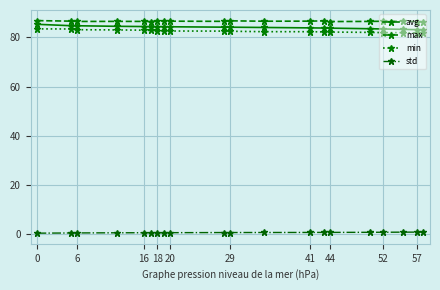

What is the maximum value shown in the chart?

86.8